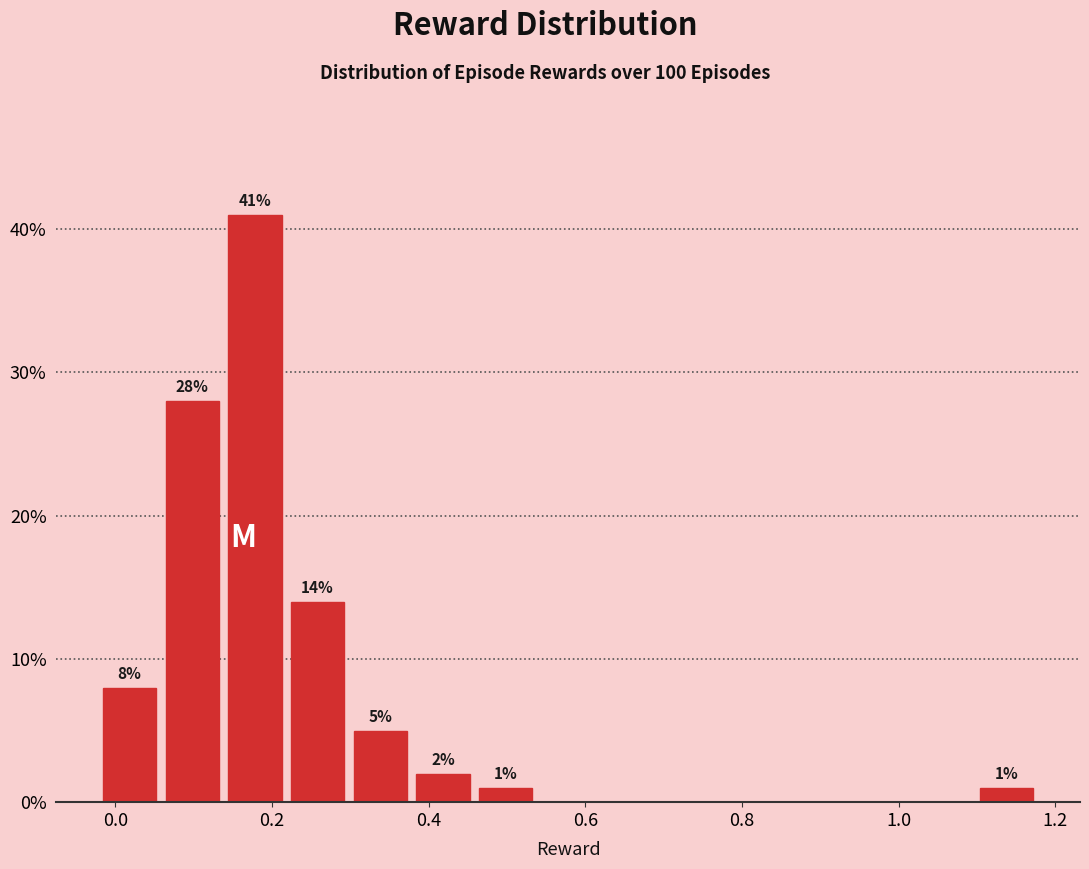

Around what value on the x-axis is the tallest bar? Give the approximate position of its centre, as read against the axis.

0.18